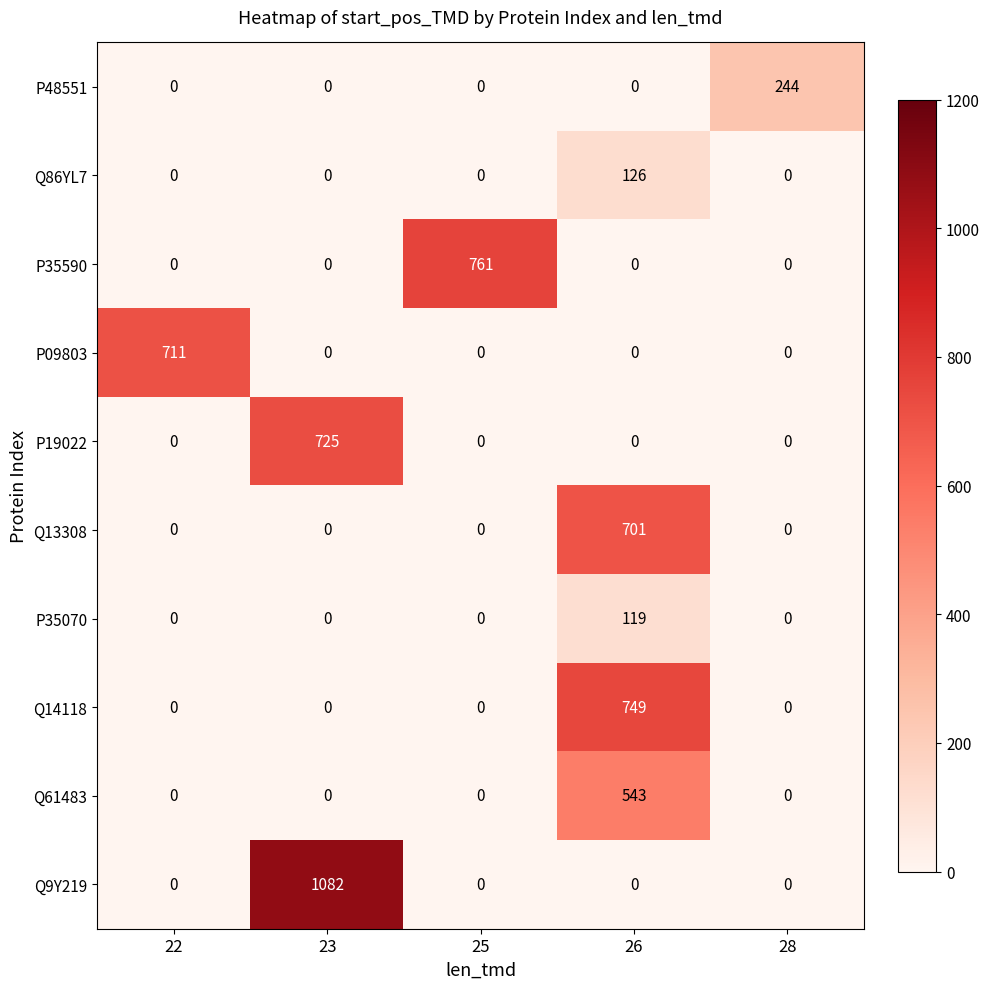

Which series has the widest spread of values?

Q9Y219